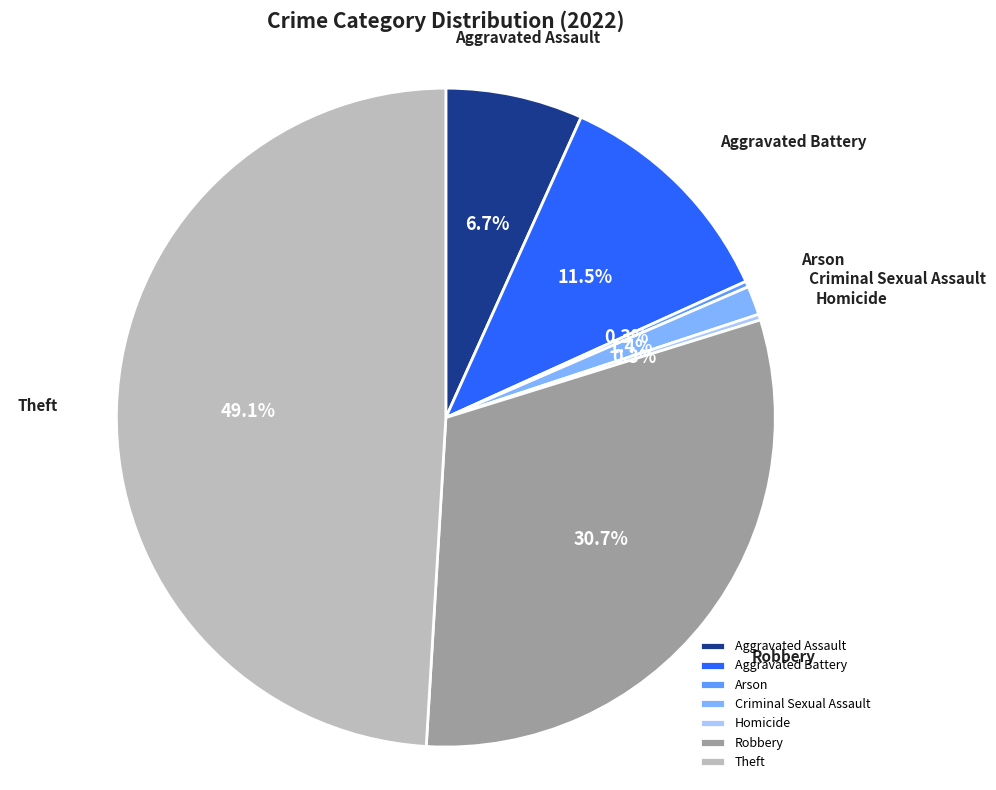

Do Aggravated Battery and Homicide together represent more than half of the pie?

No